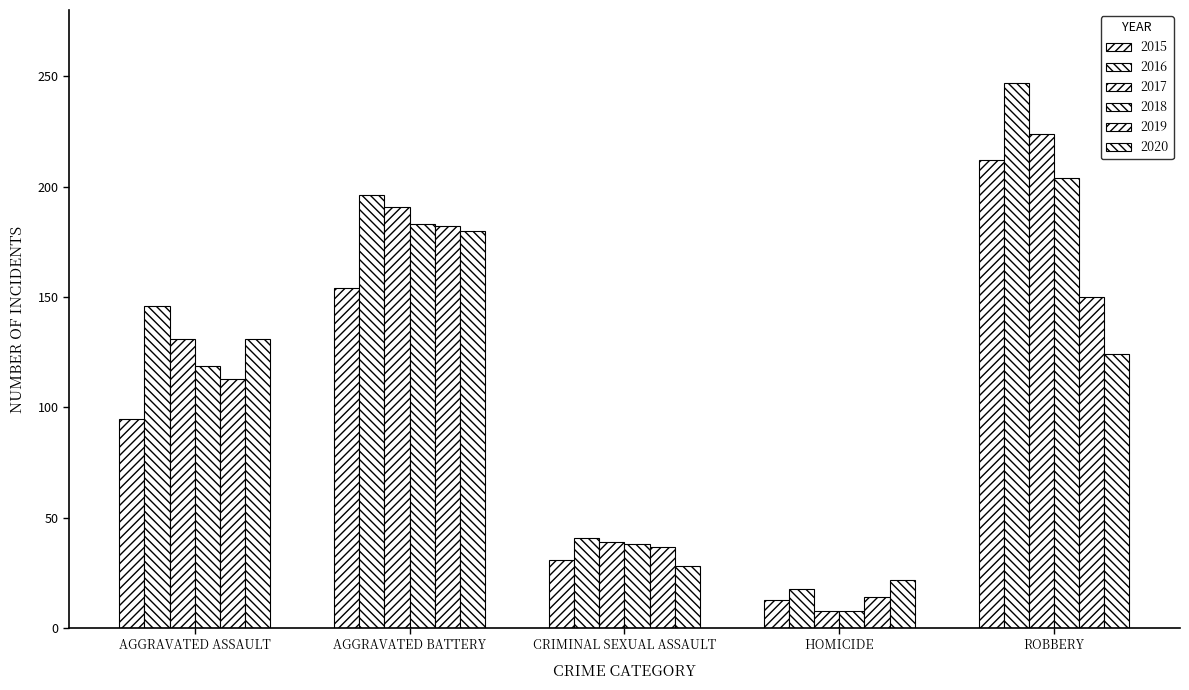

What is the difference between the second highest and second lowest values in the 2020 series?

103